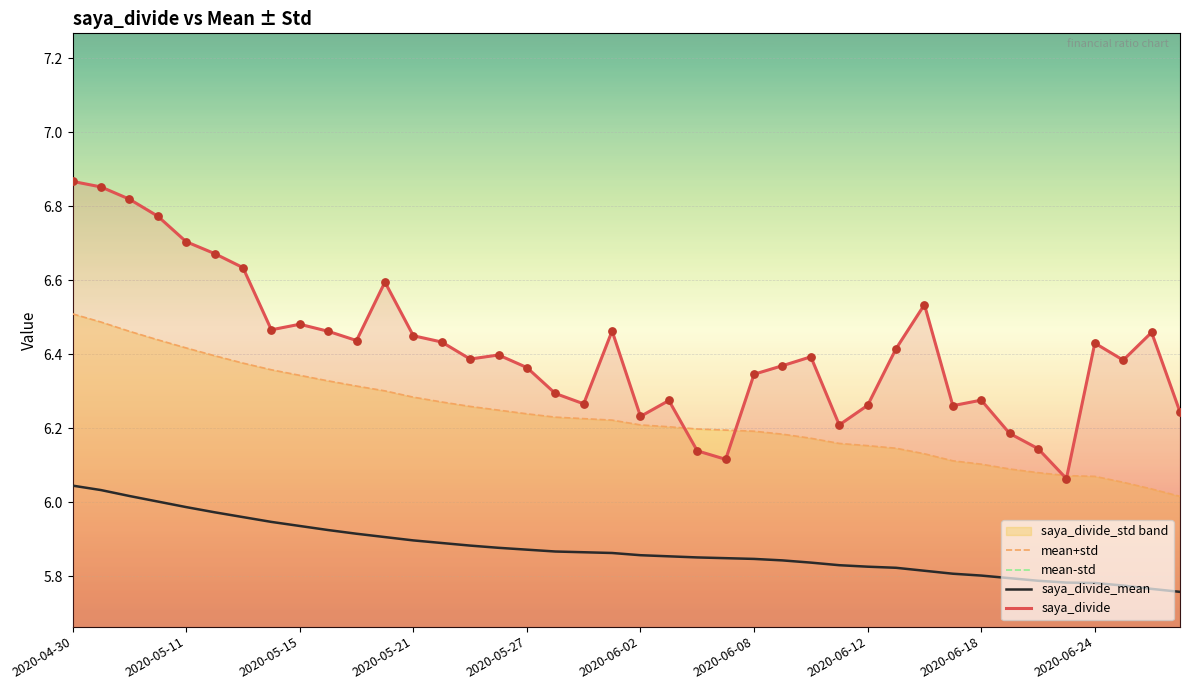

True or false: saya_divide_mean and saya_divide intersect in this chart.

False